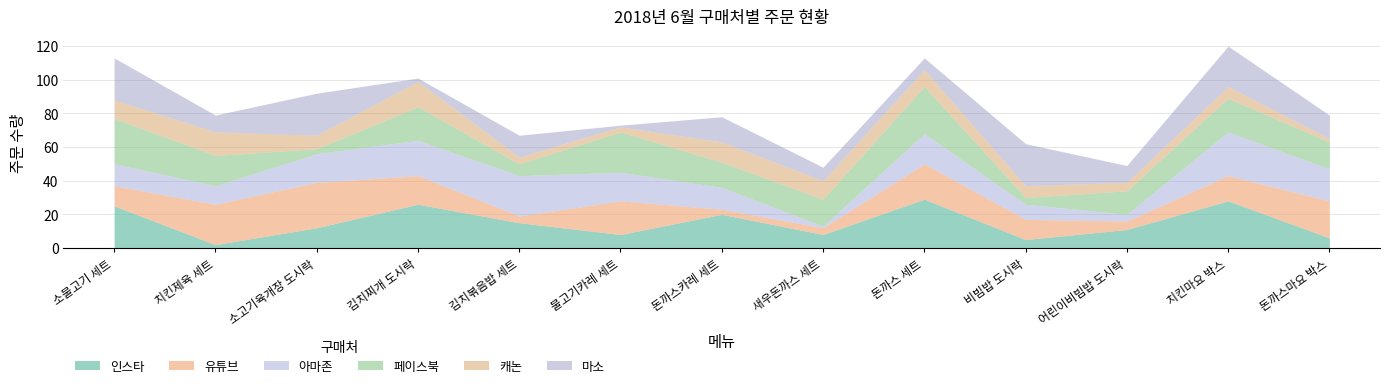

How many values in the 캐논 series are below 8?

6